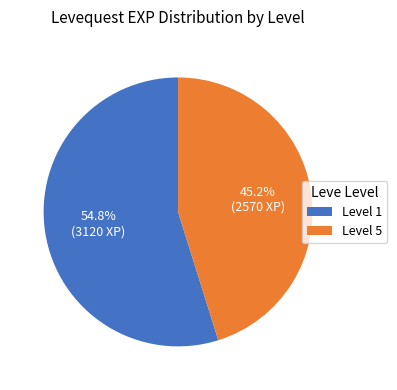

To the nearest percent, what is the average slice percentage?

50%